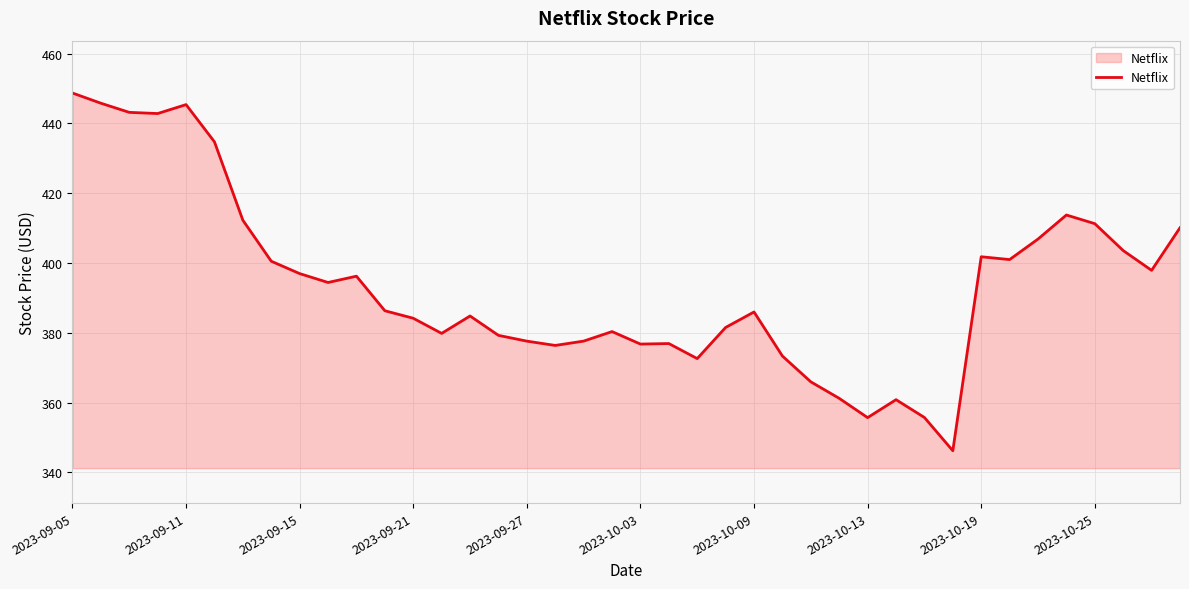

What is the greatest value displayed?

448.7